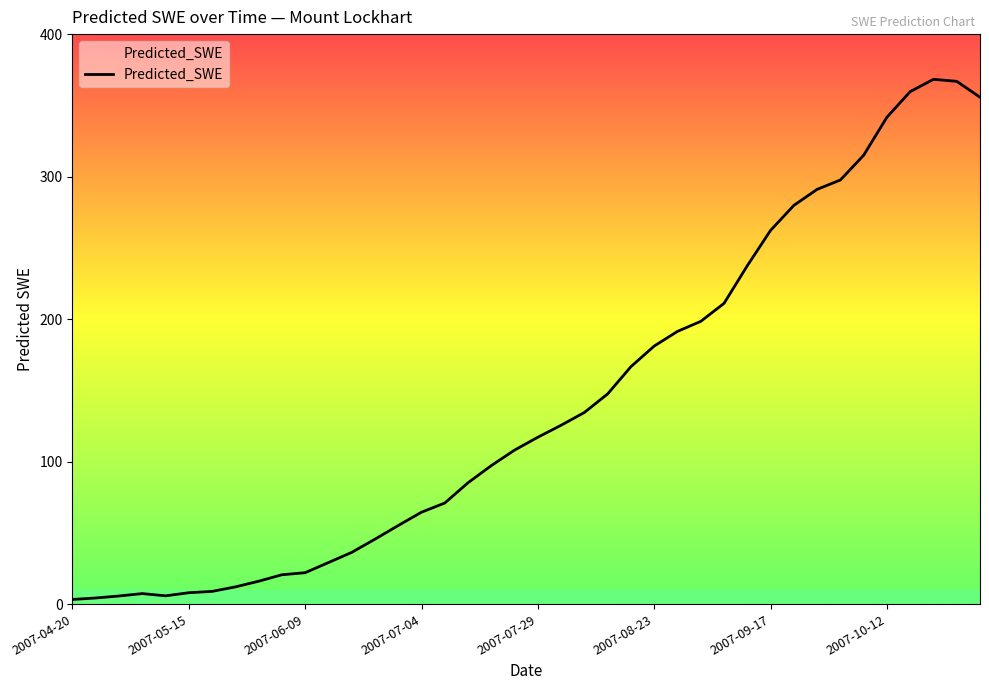

What is the difference between the maximum and minimum values?

365.0